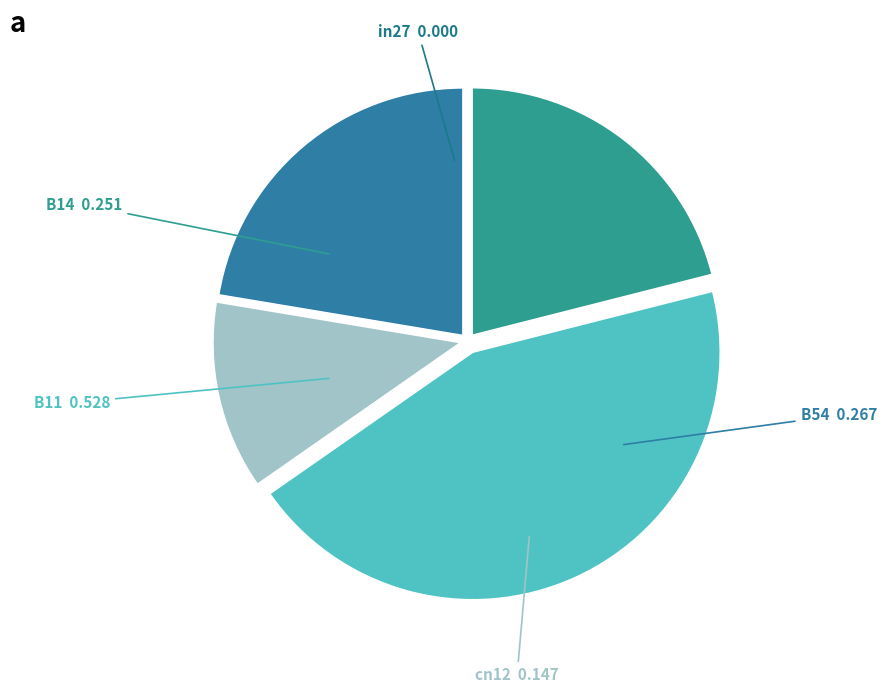

Is there a majority slice in this chart?

No